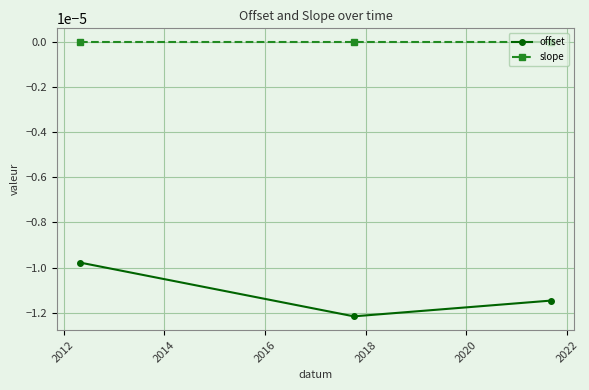

Which series has the widest spread of values?

offset